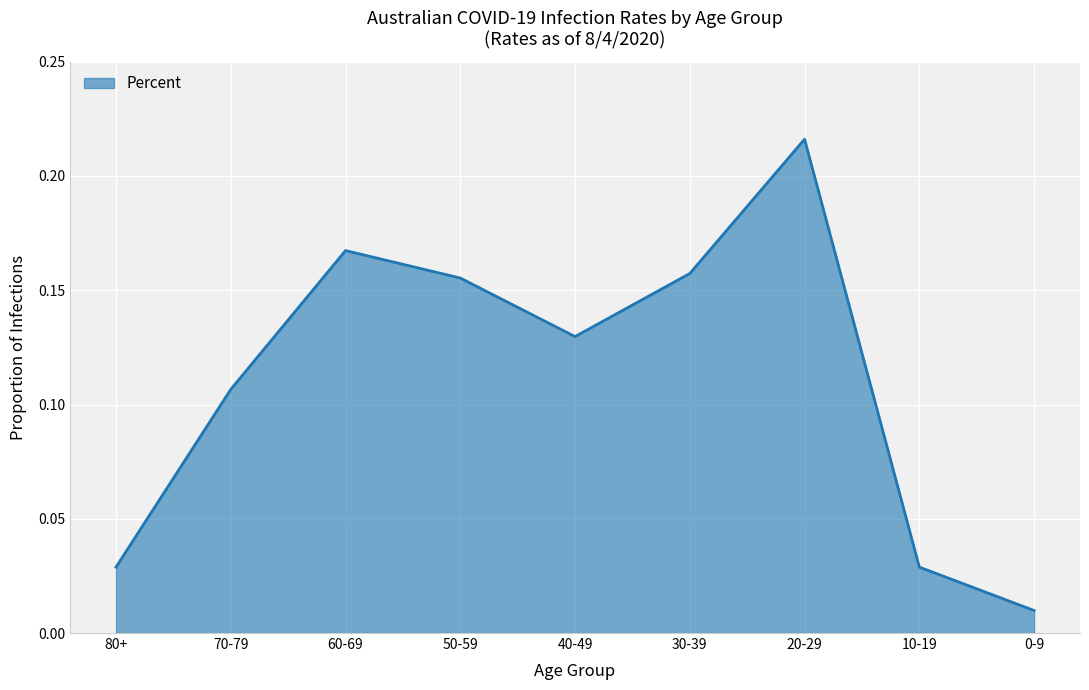

What position from the right is 60-69?

7